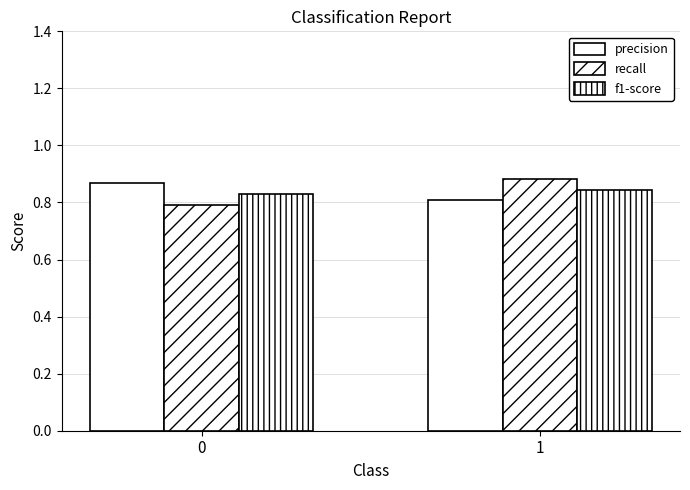

What is the total value across all series at 0?

2.5